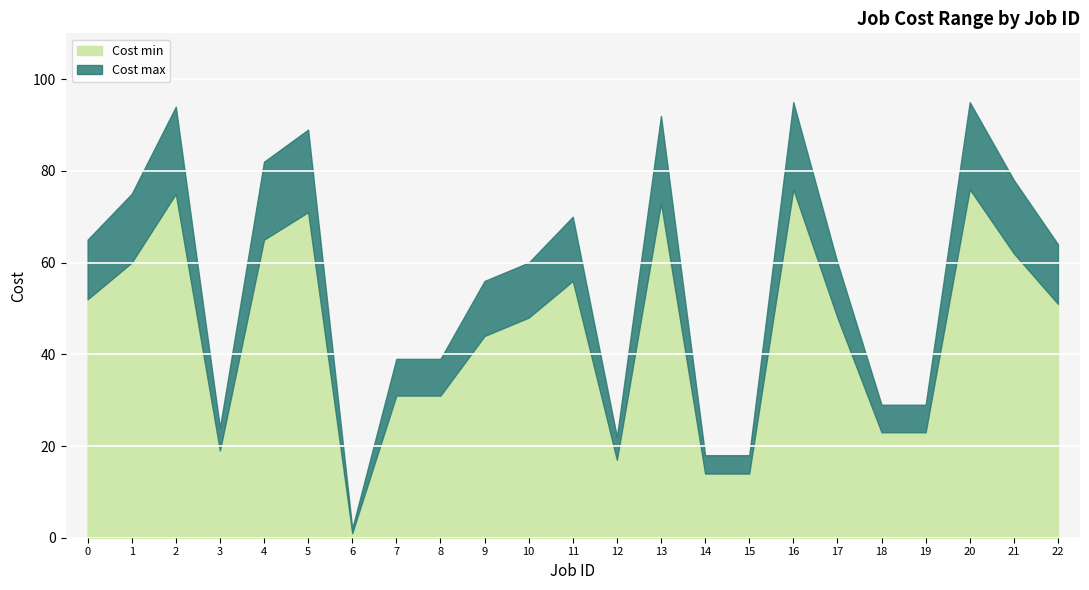

Which series changed the most between 13 and 19?

Cost max